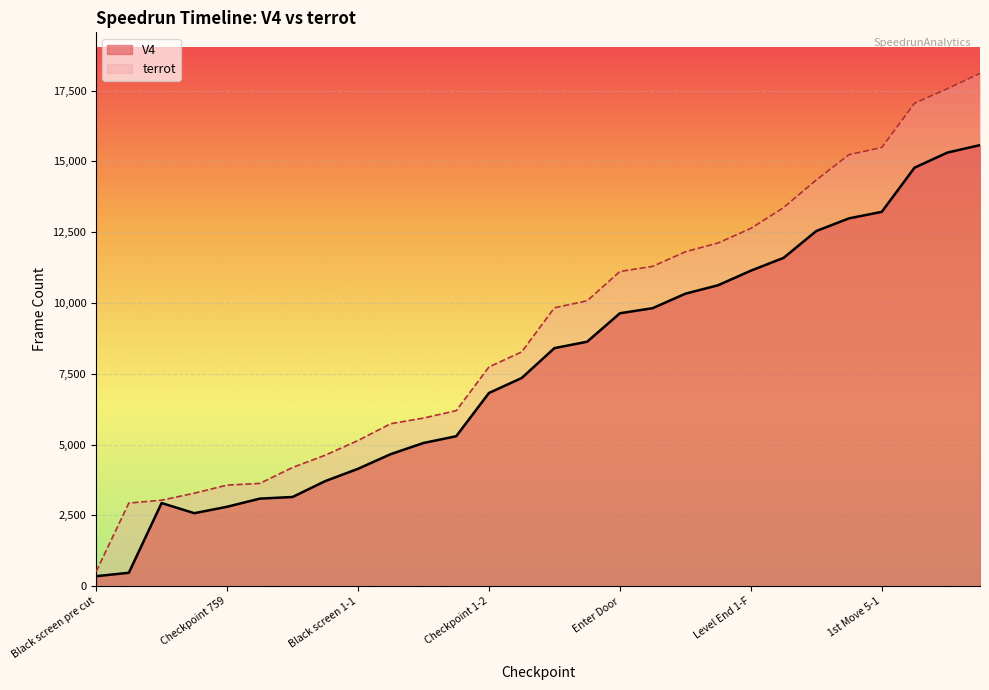

True or false: terrot has more than 2 interior local peaks.

False